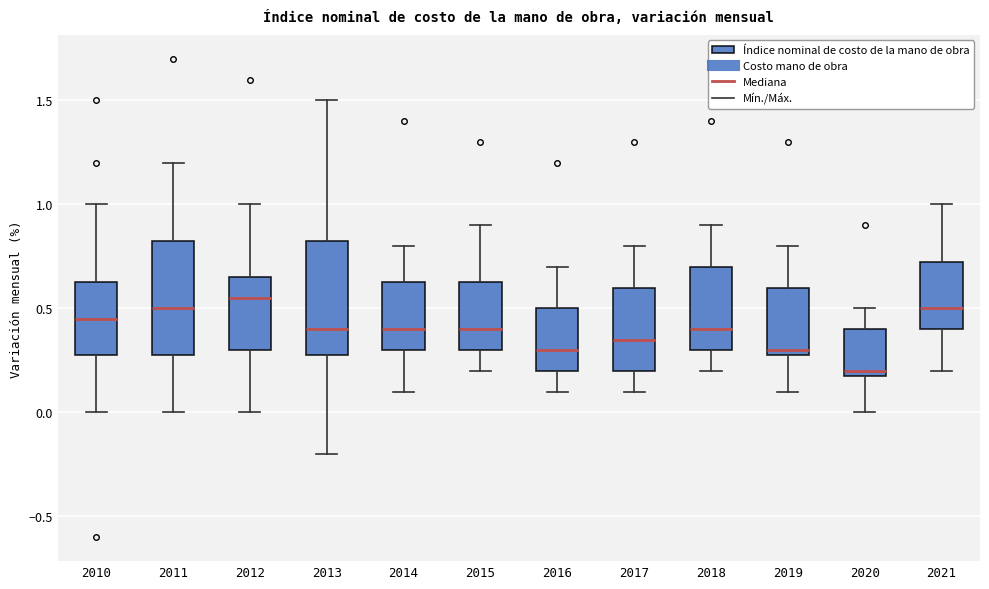

Reading left to right, read every box against the y-axis: the position of its median line, the range the box covers, and the ends of its whiskers. The values are not printed on the chart, so give them approximately, as read against the axis.

2010: median 0.45, box 0.30 to 0.65, whiskers 0.00 to 1.00
2011: median 0.50, box 0.30 to 0.85, whiskers 0.00 to 1.20
2012: median 0.55, box 0.30 to 0.65, whiskers 0.00 to 1.00
2013: median 0.40, box 0.30 to 0.85, whiskers -0.20 to 1.50
2014: median 0.40, box 0.30 to 0.65, whiskers 0.10 to 0.80
2015: median 0.40, box 0.30 to 0.65, whiskers 0.20 to 0.90
2016: median 0.30, box 0.20 to 0.50, whiskers 0.10 to 0.70
2017: median 0.35, box 0.20 to 0.60, whiskers 0.10 to 0.80
2018: median 0.40, box 0.30 to 0.70, whiskers 0.20 to 0.90
2019: median 0.30 (just above the box's lower edge), box 0.30 to 0.60, whiskers 0.10 to 0.80
2020: median 0.20 (just above the box's lower edge), box 0.20 to 0.40, whiskers 0.00 to 0.50
2021: median 0.50, box 0.40 to 0.75, whiskers 0.20 to 1.00